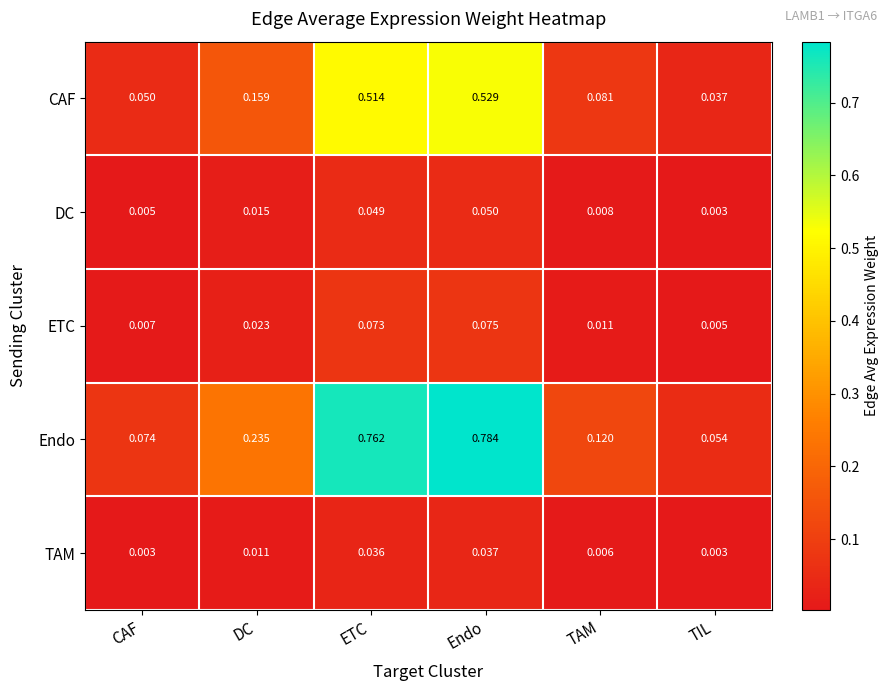

Which series has the widest spread of values?

Endo